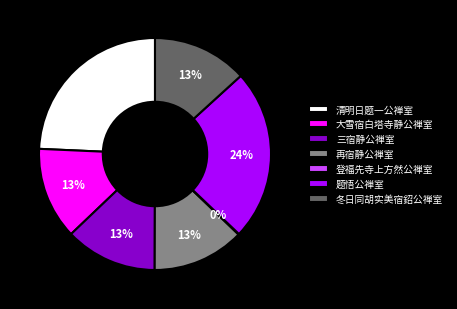

True or false: 三宿静公禅室 accounts for 13% of the total.

True